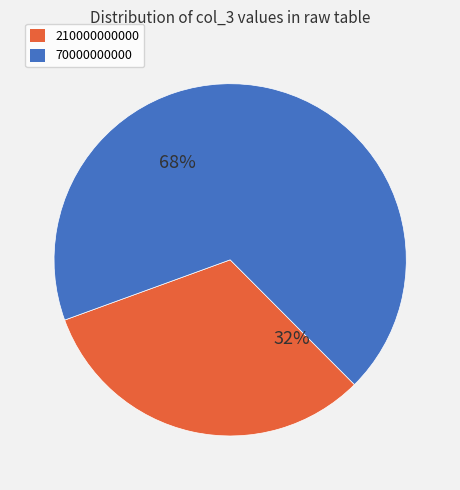

To the nearest percent, what is the average slice percentage?

50%